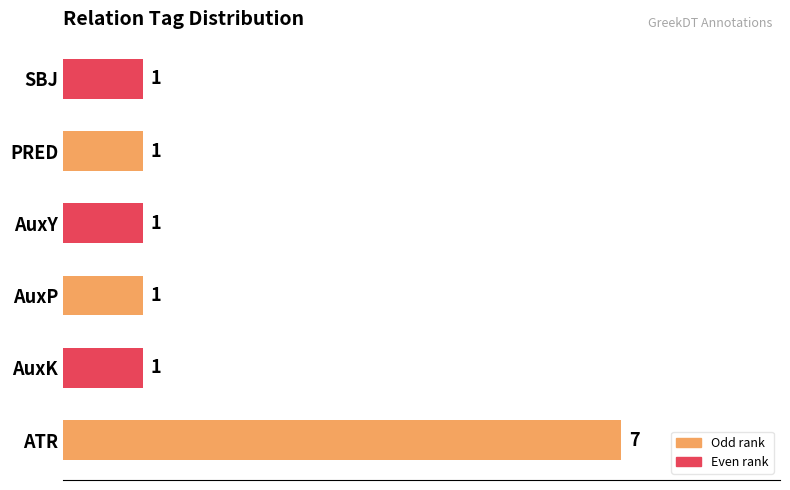

What is the change in value from ATR to AuxY?

-6